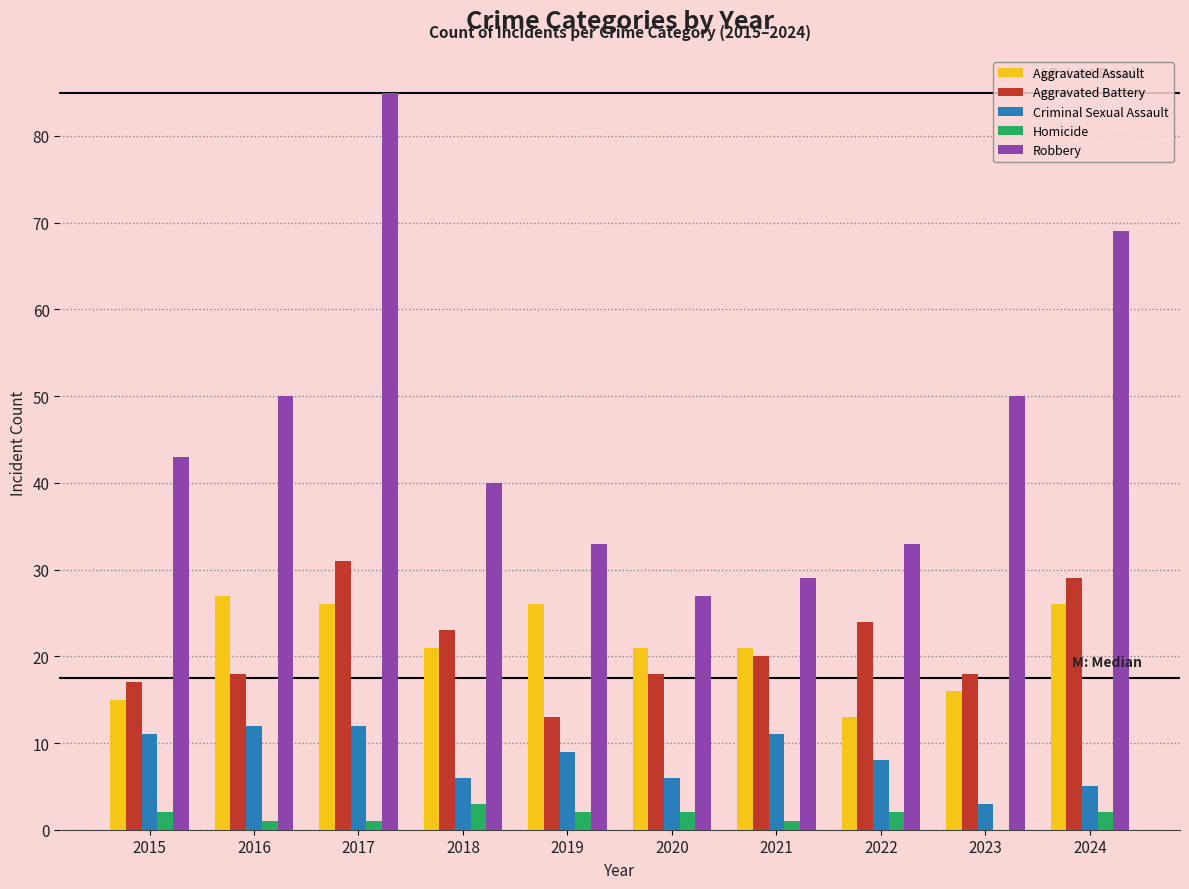

Is it true that Aggravated Battery equals 20 at 2021?

True